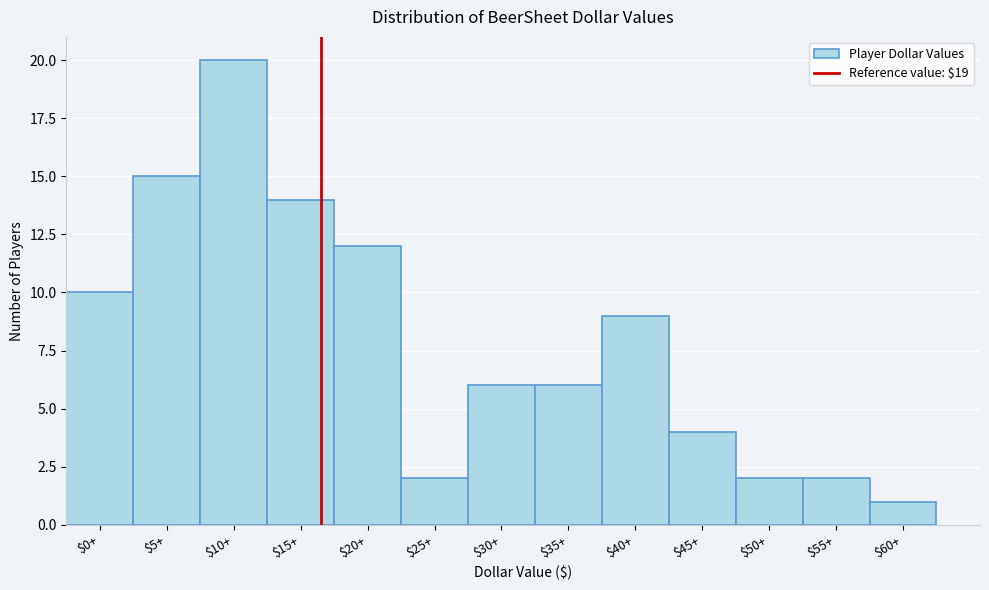

Reading left to right, extract all data points from this chart.

10	15	20	14	12	2	6	6	9	4	2	2	1